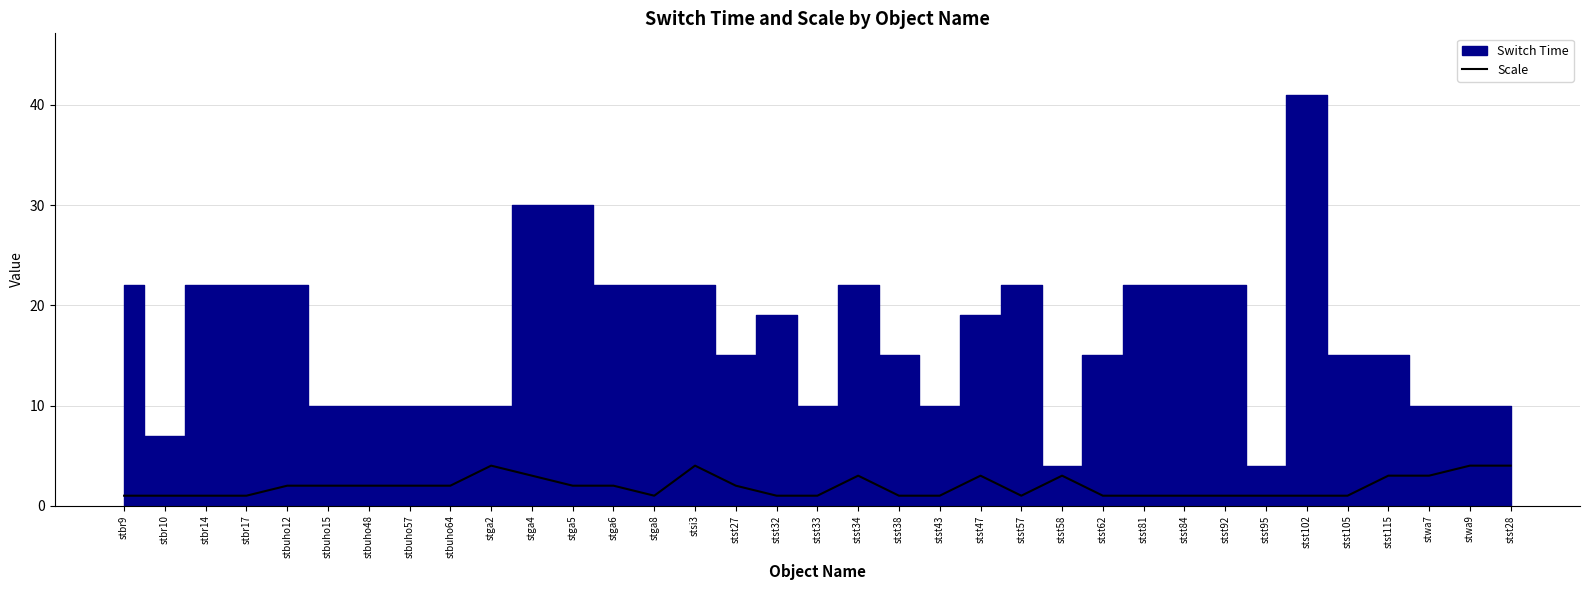

What is the highest value of the Scale series?

4